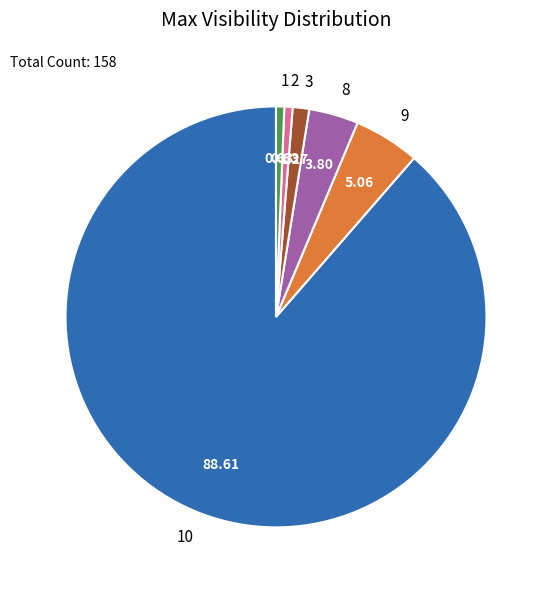

How many segments does this pie chart have?

6